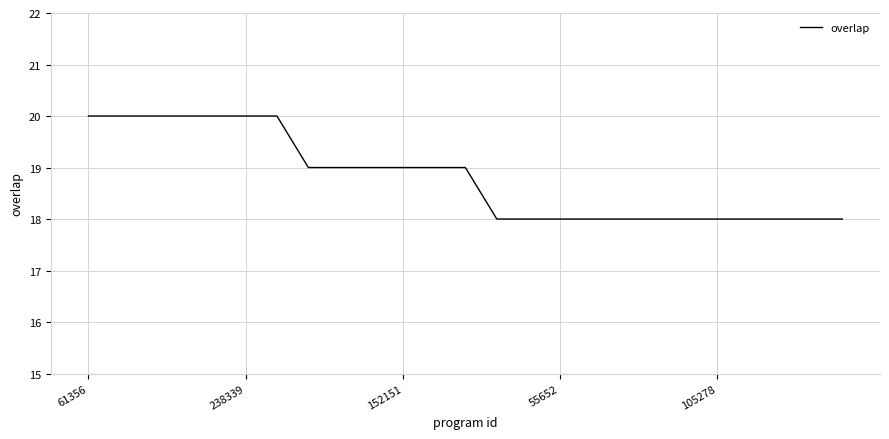

What is the greatest value displayed?

20